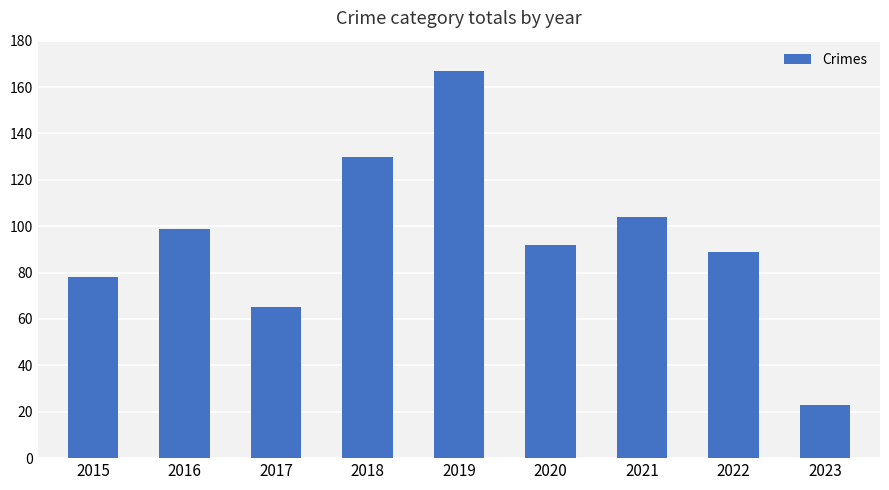

Rank the categories by value from highest to lowest.

2019, 2018, 2021, 2016, 2020, 2022, 2015, 2017, 2023